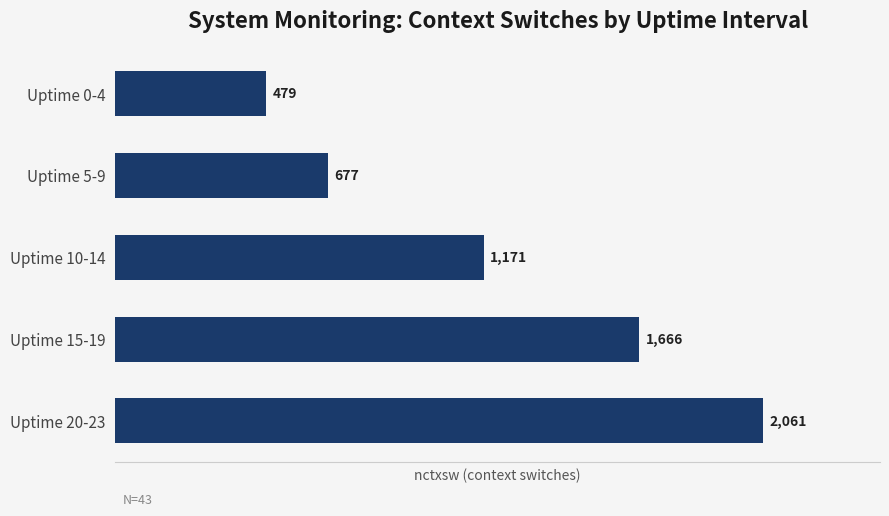

What is the sum of all values?

6054